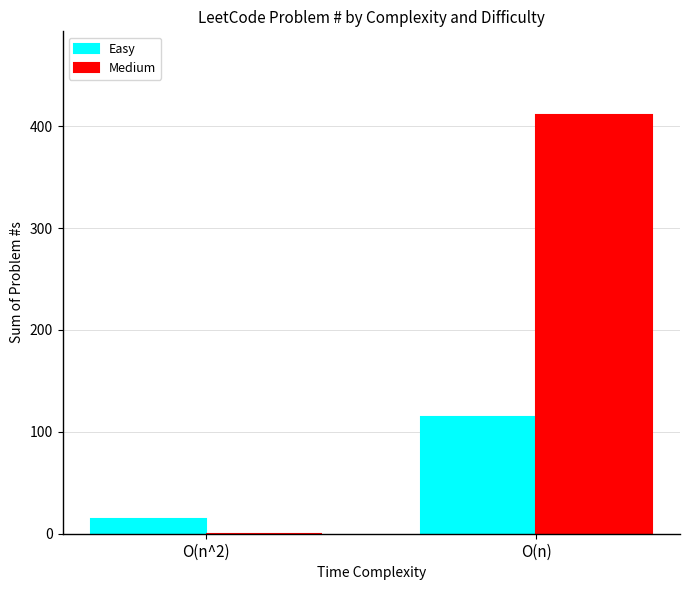

At which label does Easy reach its peak?

O(n)